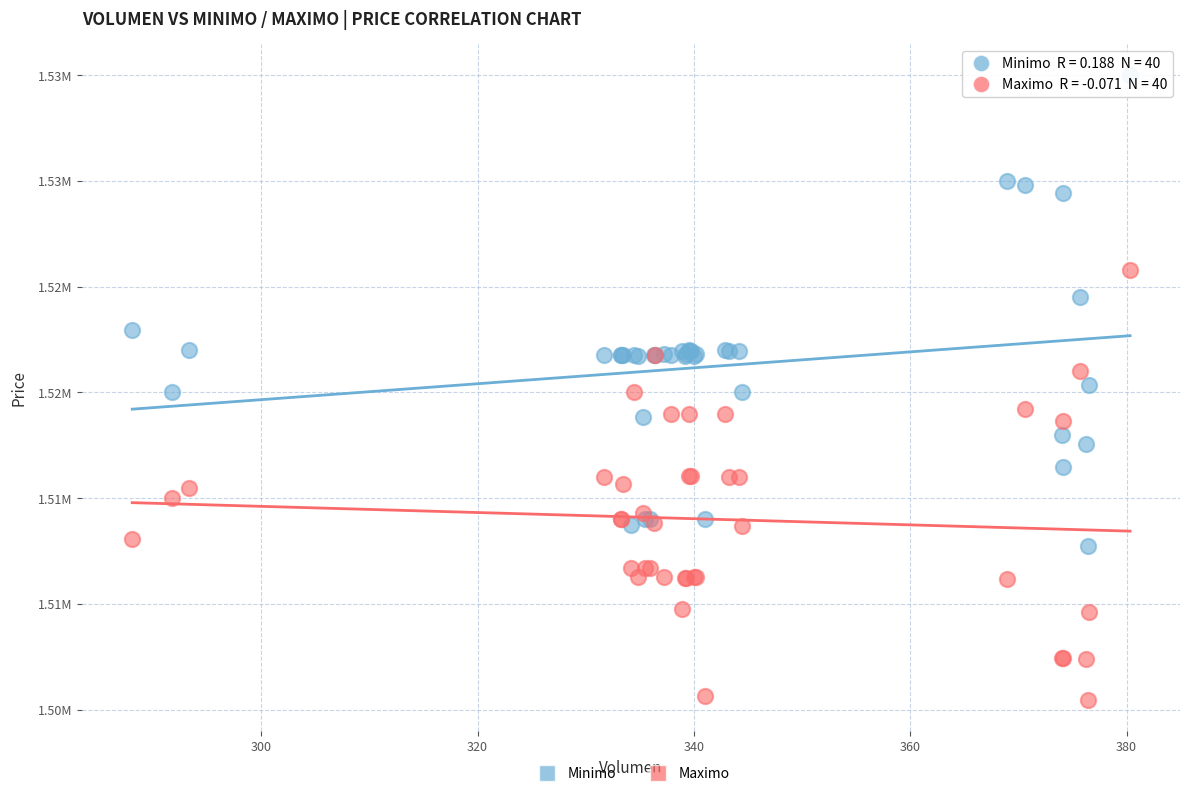

Which series reaches the maximum Y coordinate?

Minimo